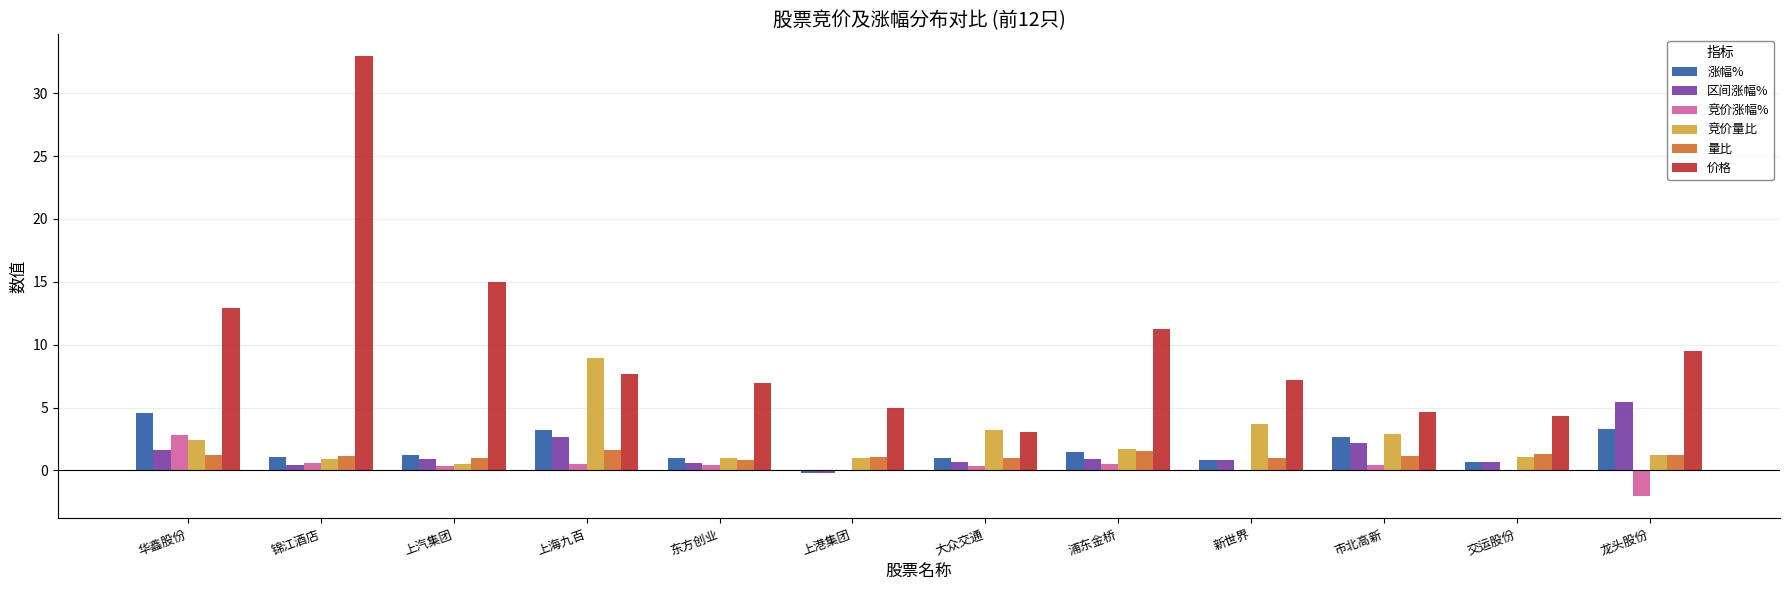

True or false: 价格 has a value of 3.1 at 龙头股份.

False